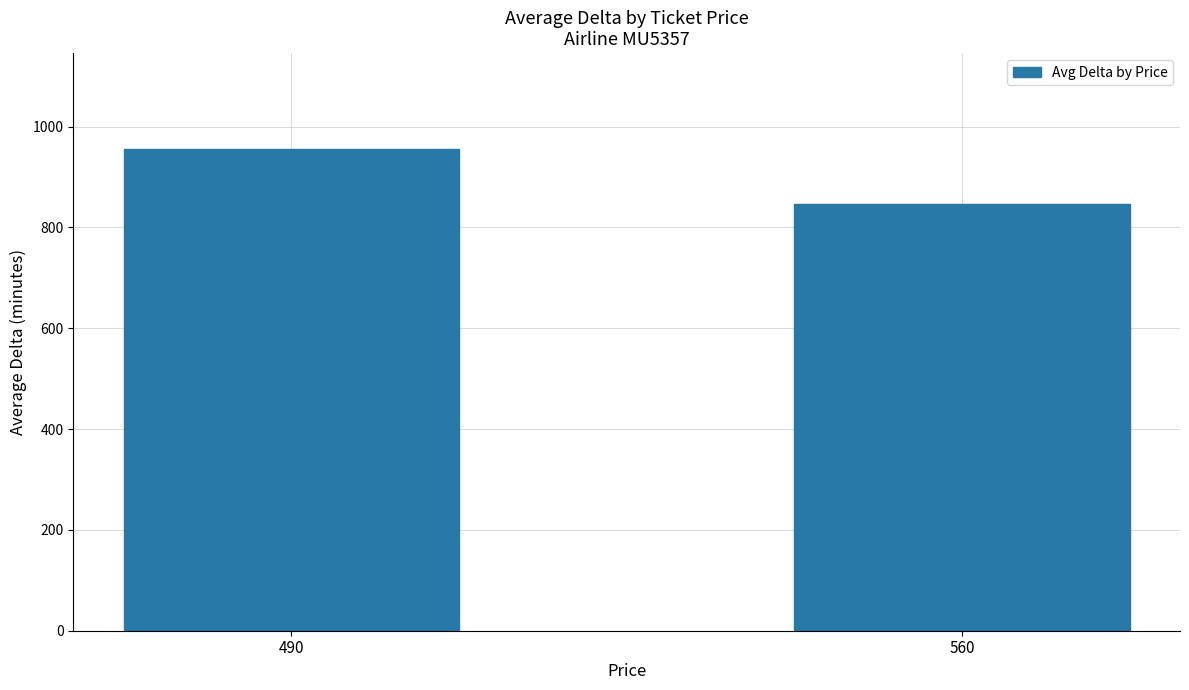

Approximately how many times larger is the value at 560 compared to 490?

0.9